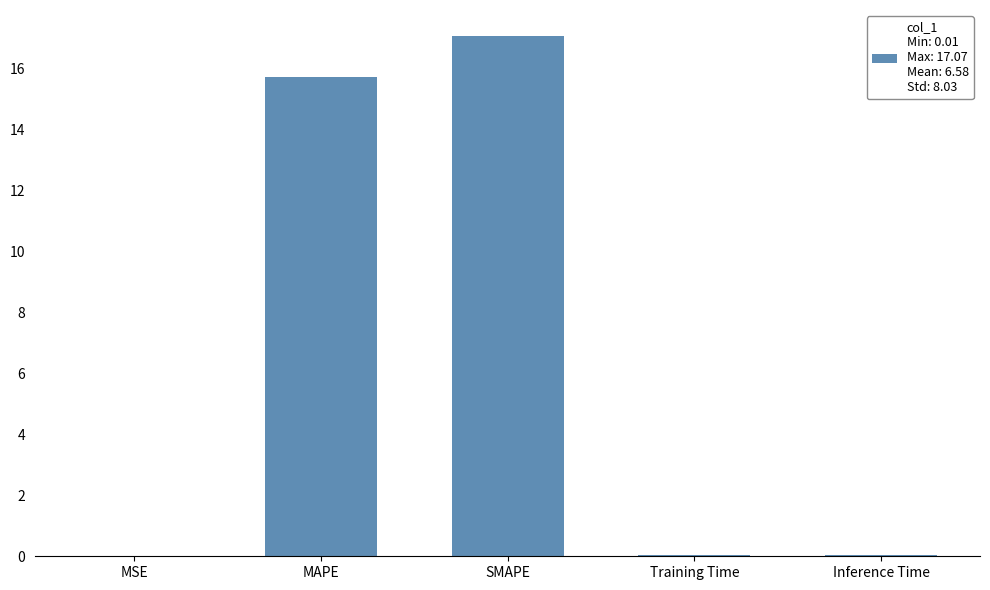

What is the greatest value displayed?

17.1